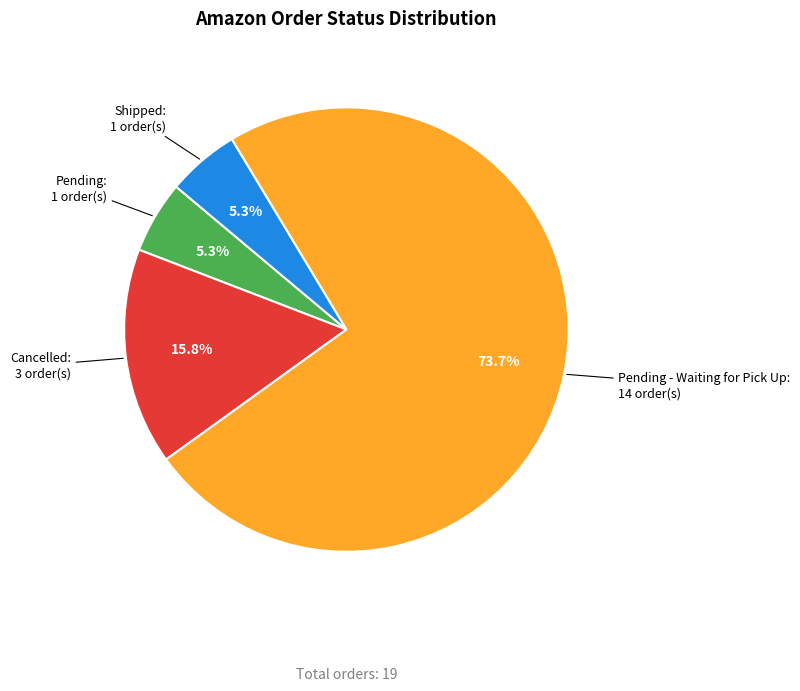

To the nearest percent, what portion does Pending - Waiting for Pick Up represent?

74%